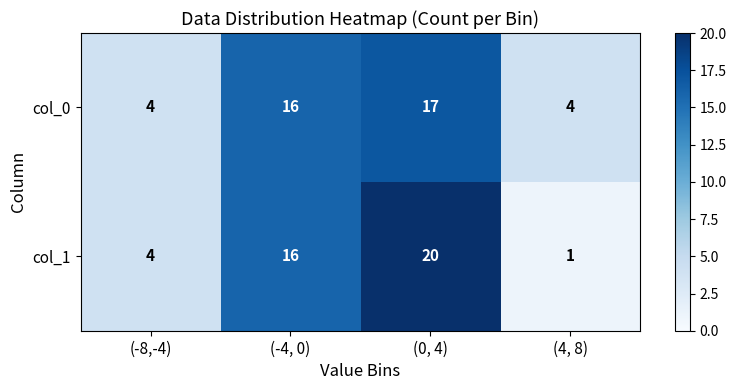

How many series are shown in this chart?

2